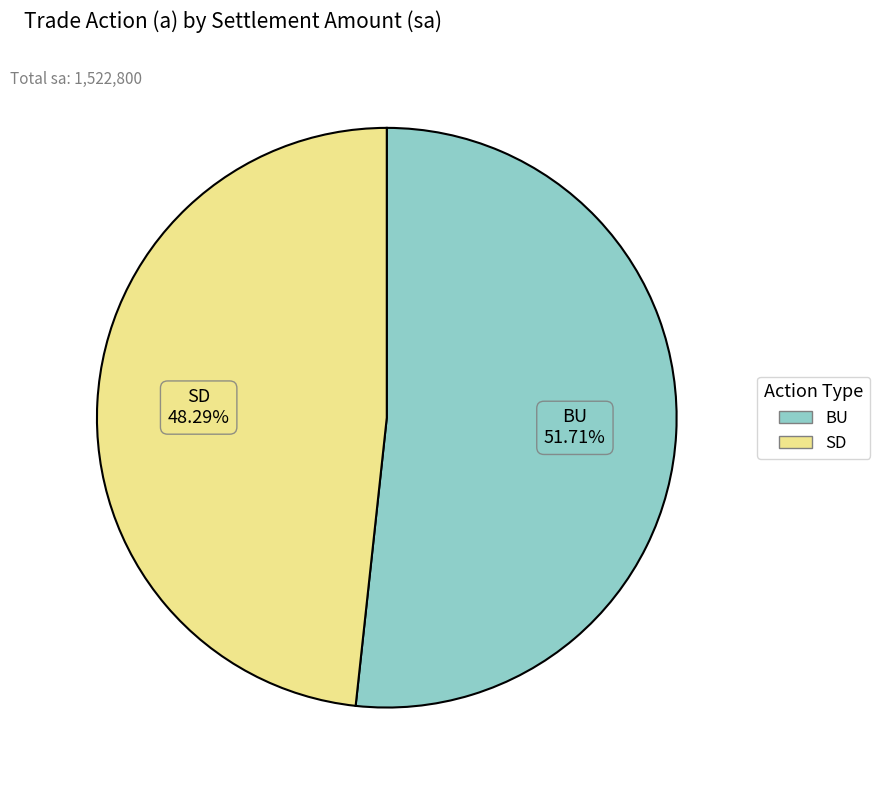

Is there any slice that represents more than half of the pie?

Yes